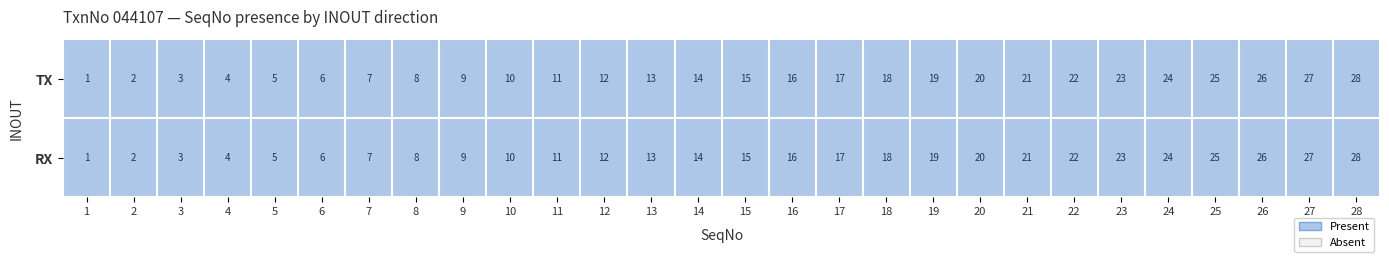

How many values in the RX series are below 15?

14